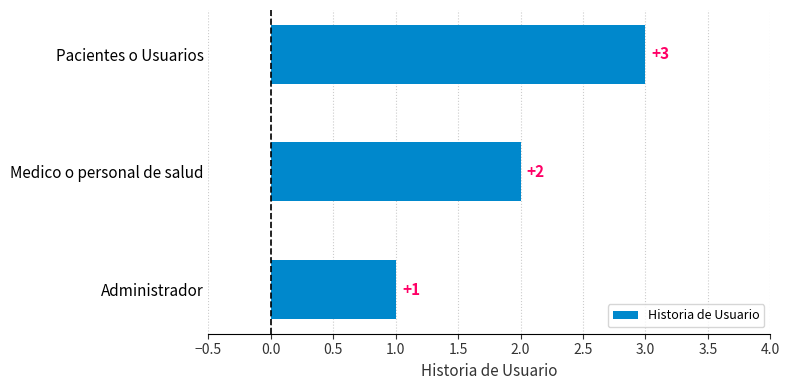

What is the sum of all values?

6